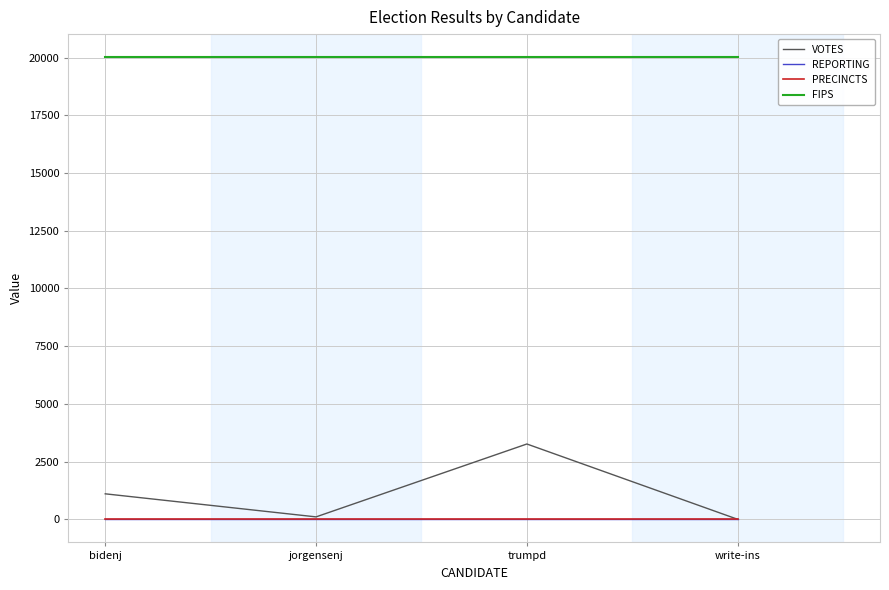

Does the chart display data point markers on the line(s)?

No